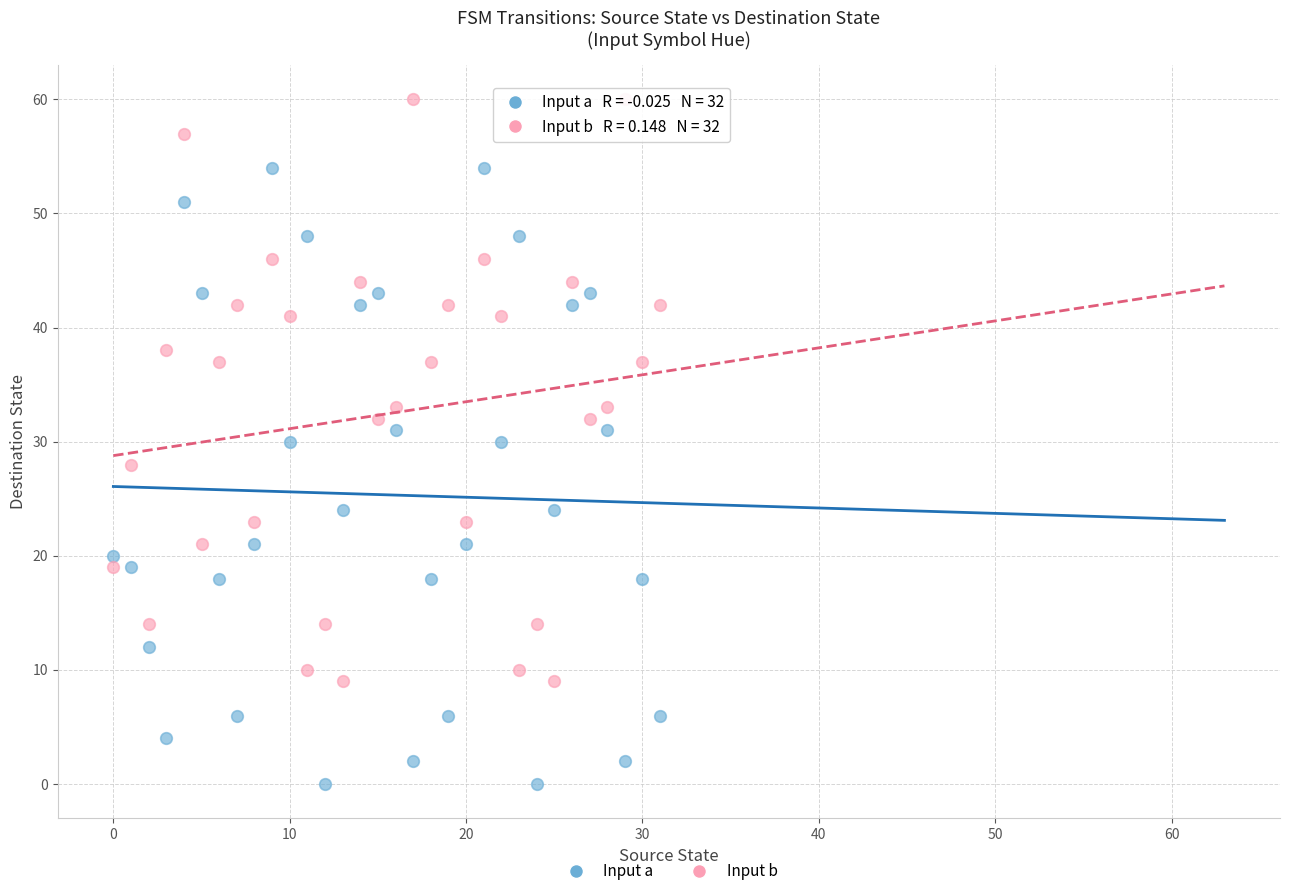

Across all data points, what is the range of Y values (max minus min)?

60